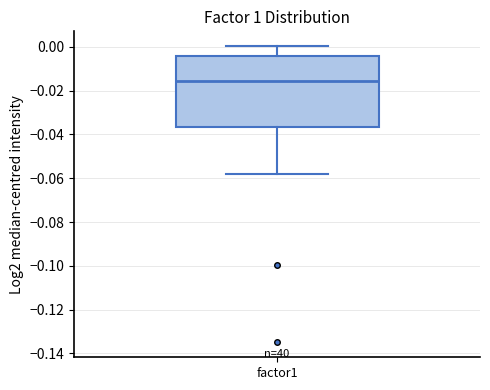

Read this box plot against the y-axis: the position of the median line, the range covered by the box, and the ends of both whiskers. The values are not printed on the chart, so give them approximately, as read against the axis.

median -0.016, box -0.036 to -0.004, whiskers -0.058 to 0.000